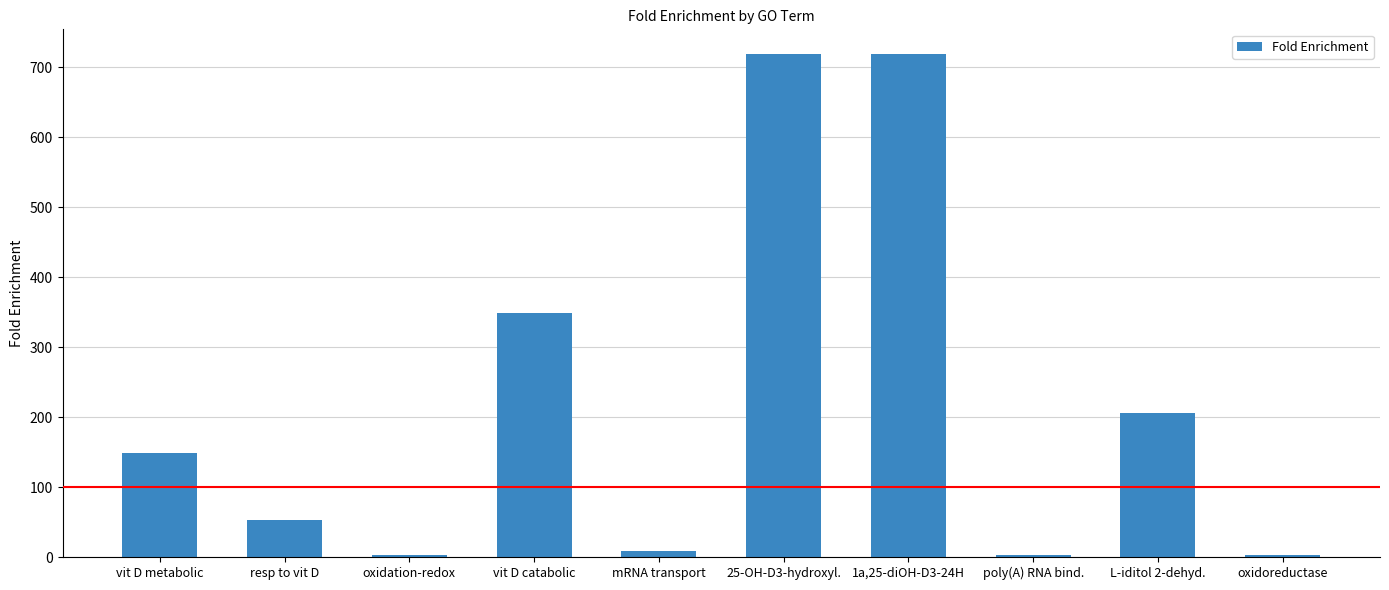

How many values are below 149?

5